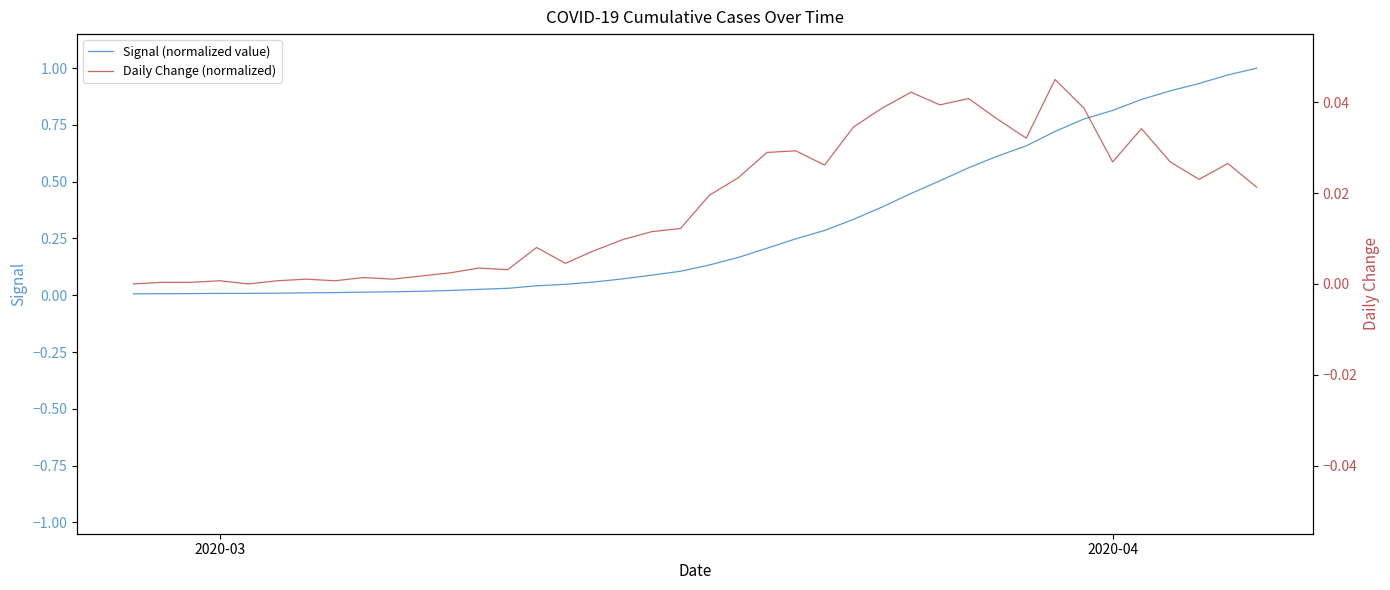

Is the value of Daily Change (normalized) at 22 greater than the value of Signal (normalized value) at 23?

No